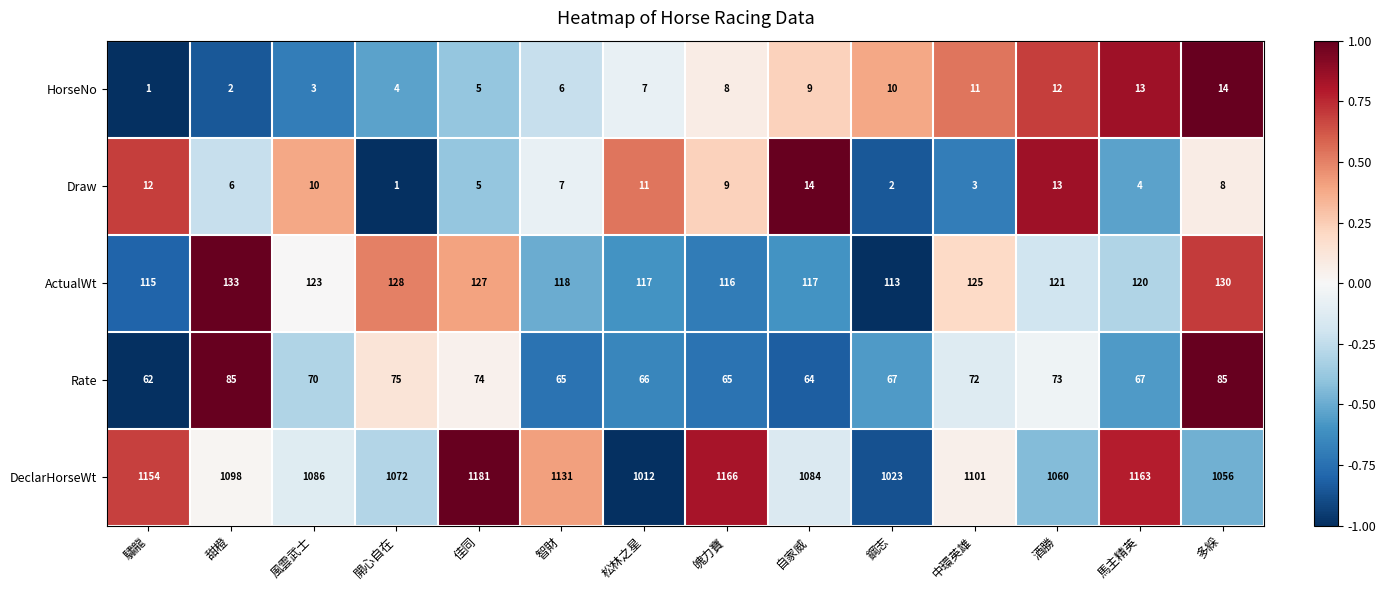

What is the total value across all series at 甜橙?

1324